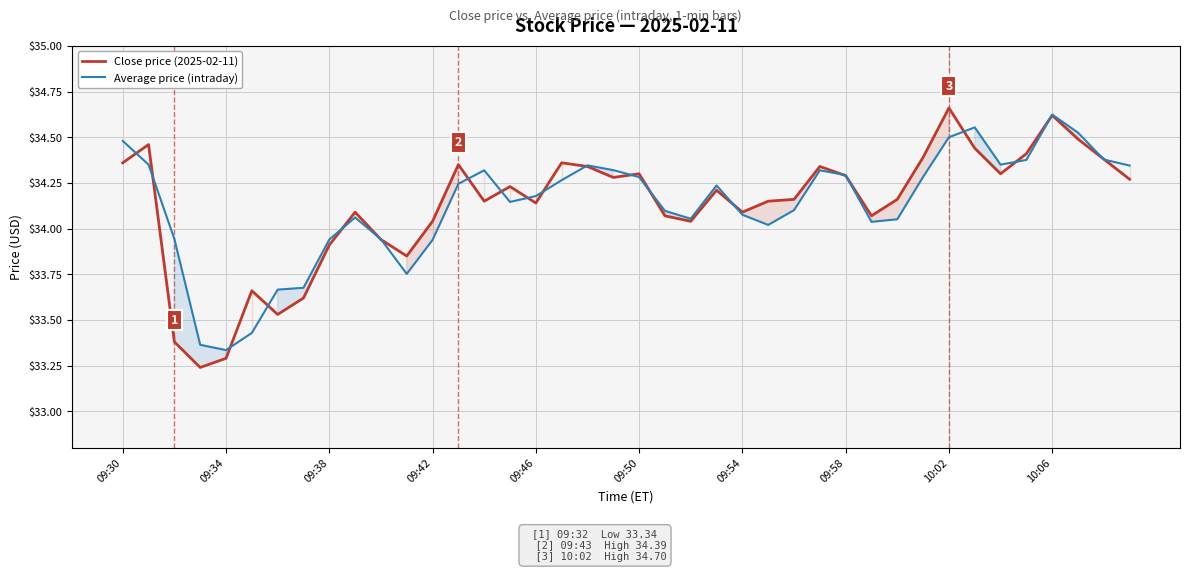

Is this an area chart (filled region under the line)?

No